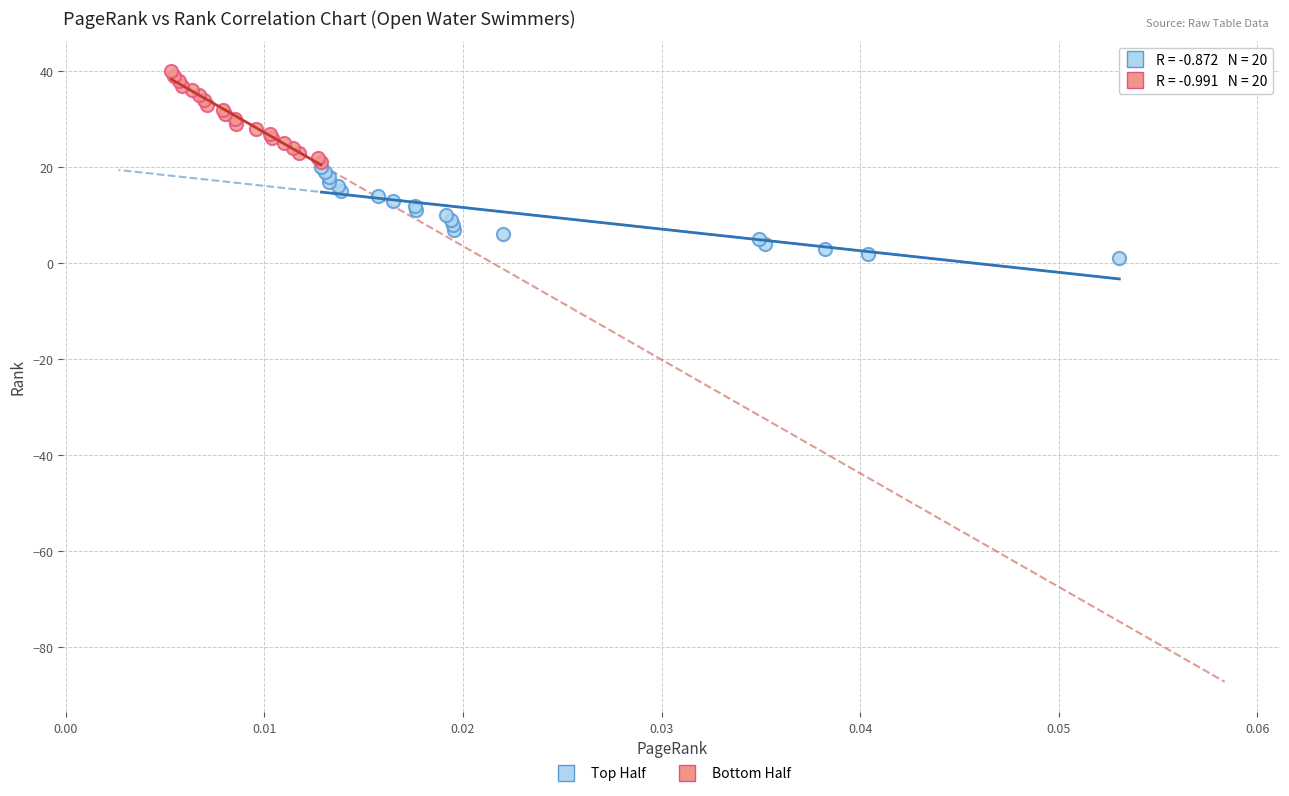

Which series reaches the minimum Y coordinate?

Top Half